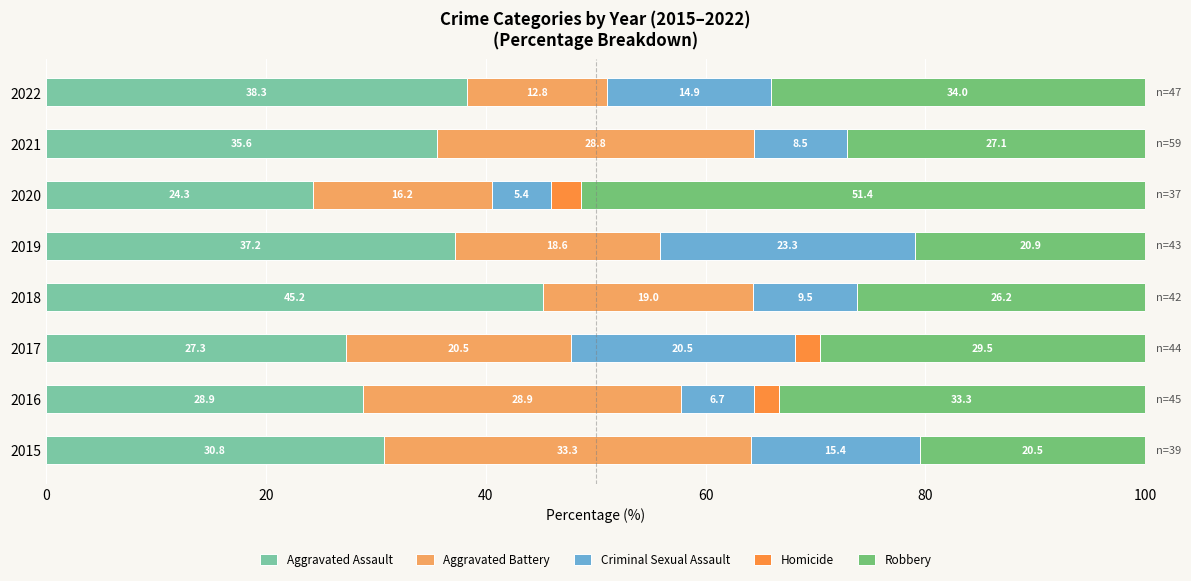

Read the Aggravated Assault value at 2019.

37.2